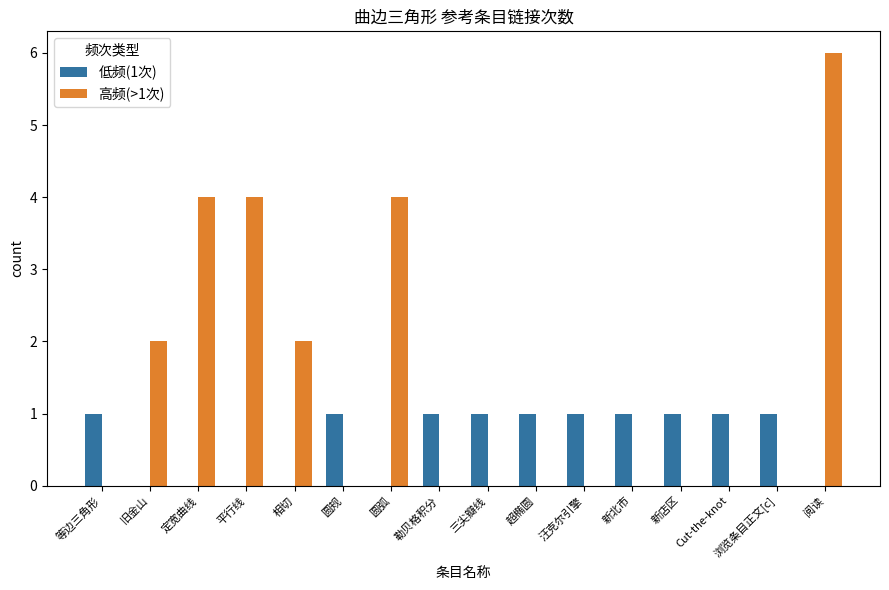

Is it true that 高频(>1次) equals 3 at 三尖瓣线?

False